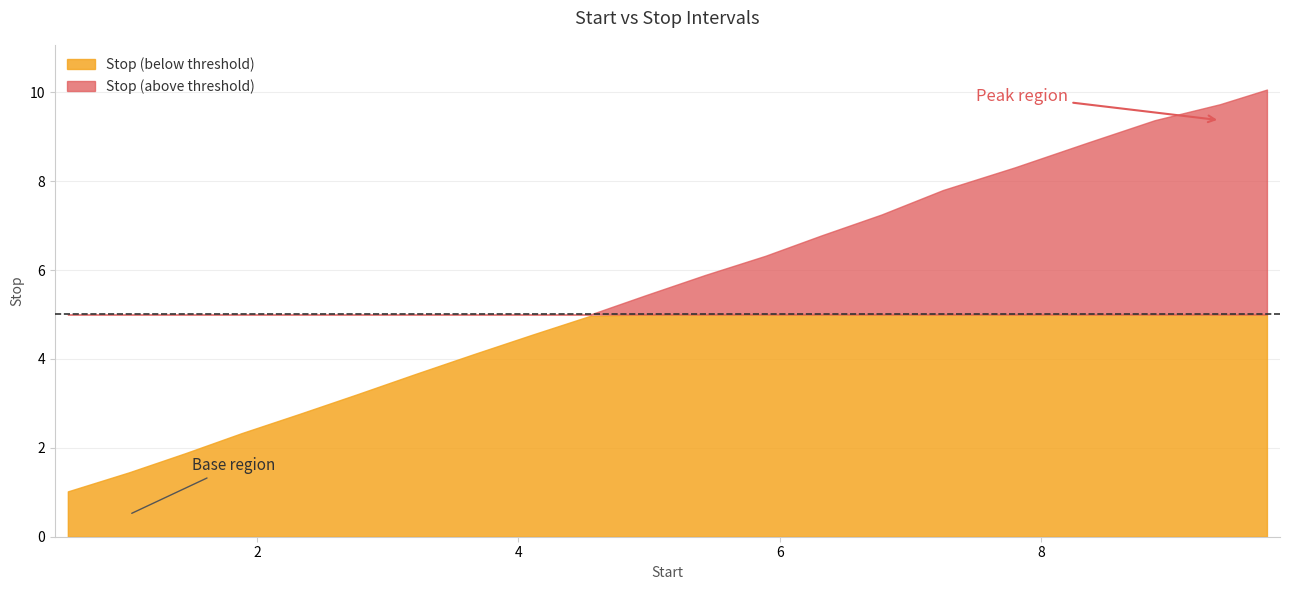

What is the value of the 14th point from the left?

6.8